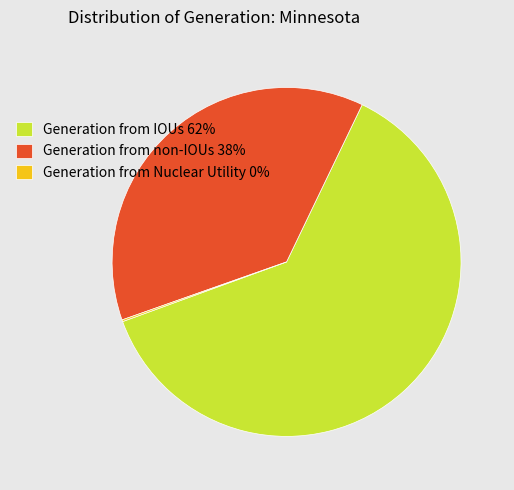

Is Generation from IOUs 62% the majority of the pie?

Yes